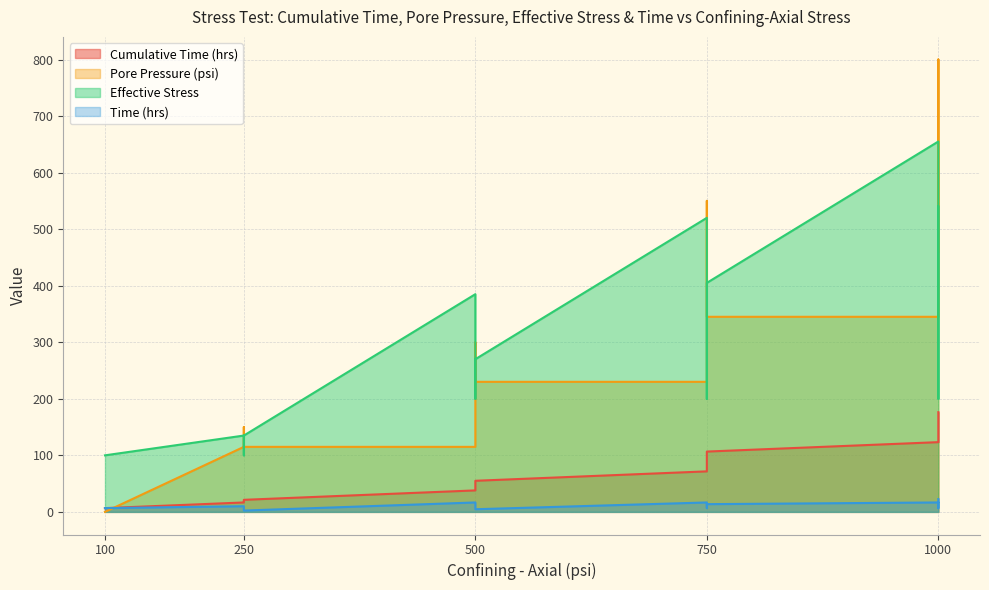

True or false: Effective Stress and Time (hrs) intersect in this chart.

False